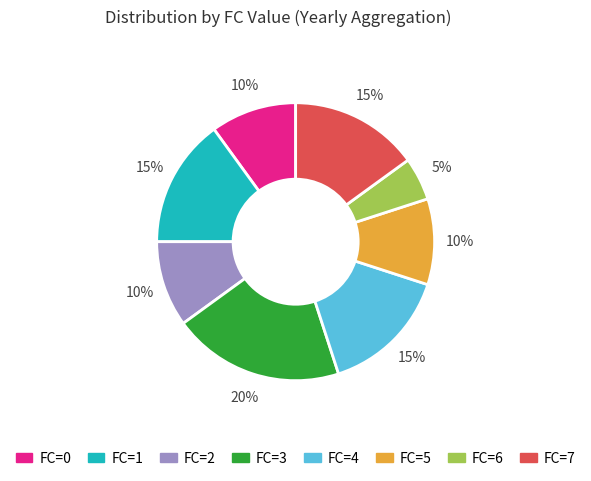

Is there any slice that represents more than half of the pie?

No